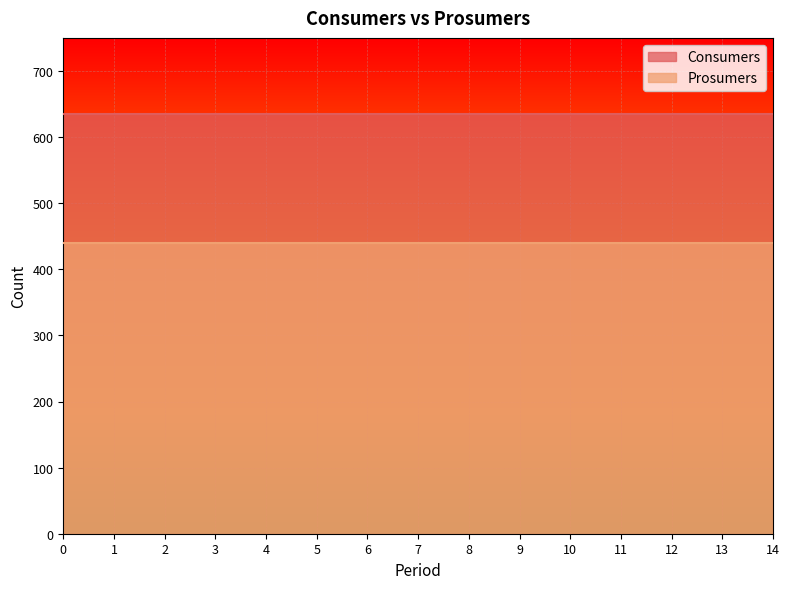

Does the chart display data point markers on the line(s)?

No